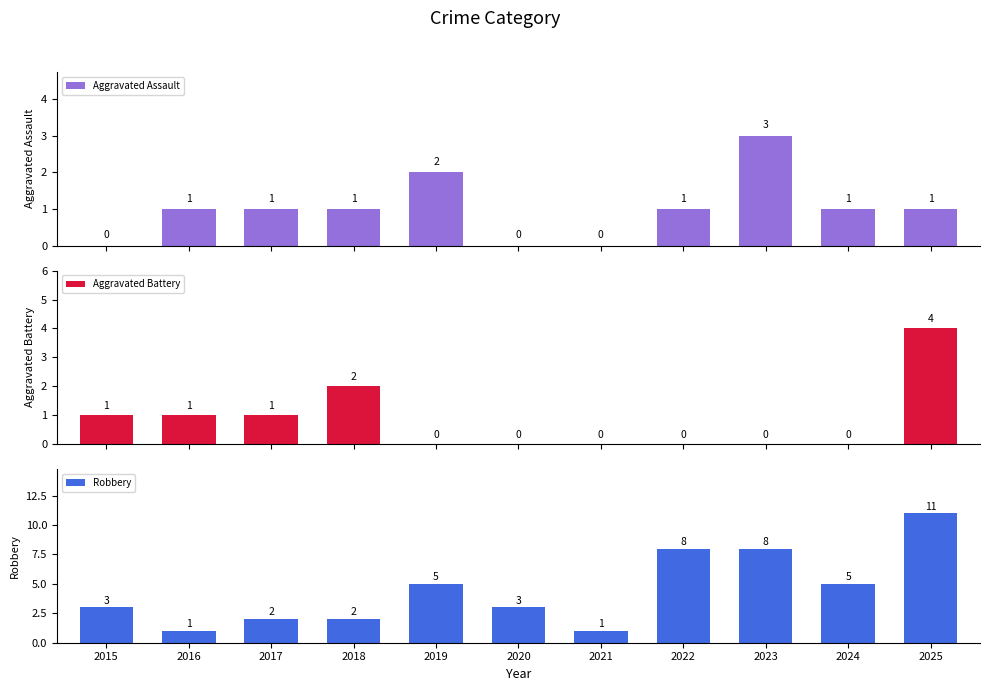

What is the maximum value for Aggravated Assault?

3